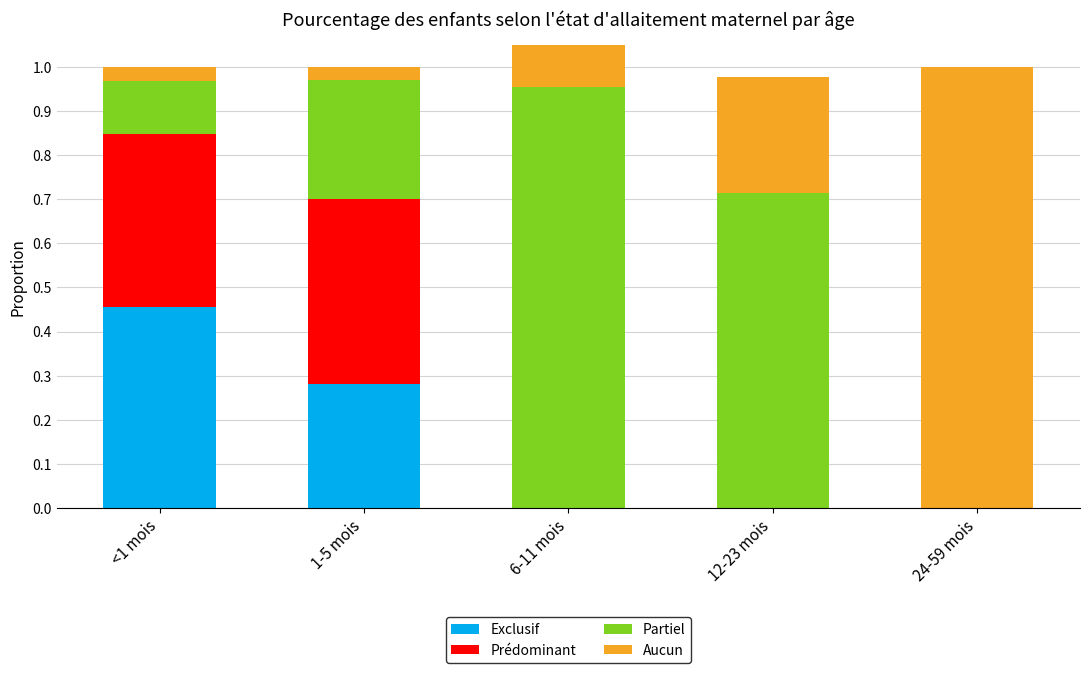

How many series are shown in this chart?

4